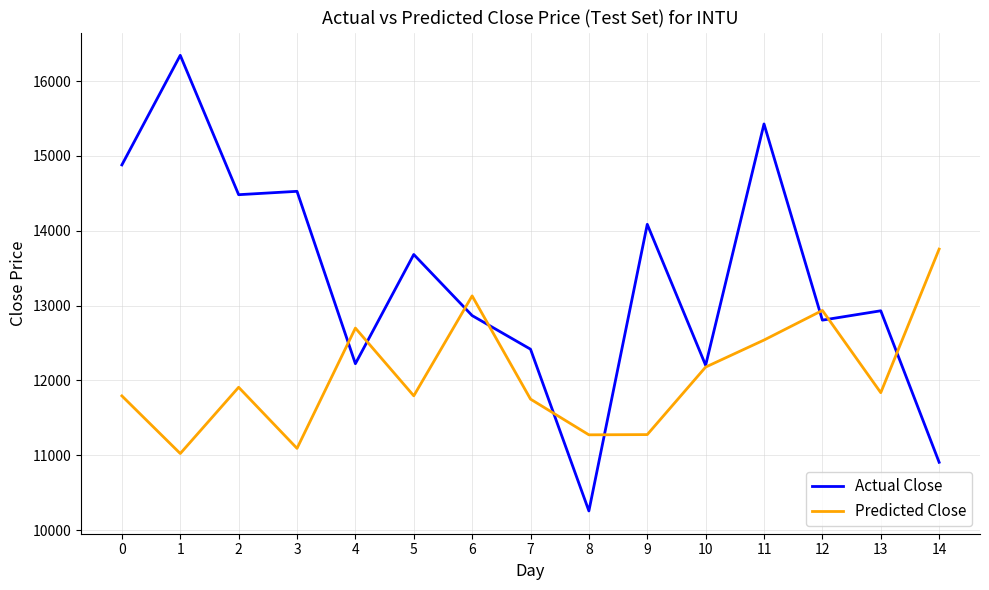

What is the smallest value displayed?

10257